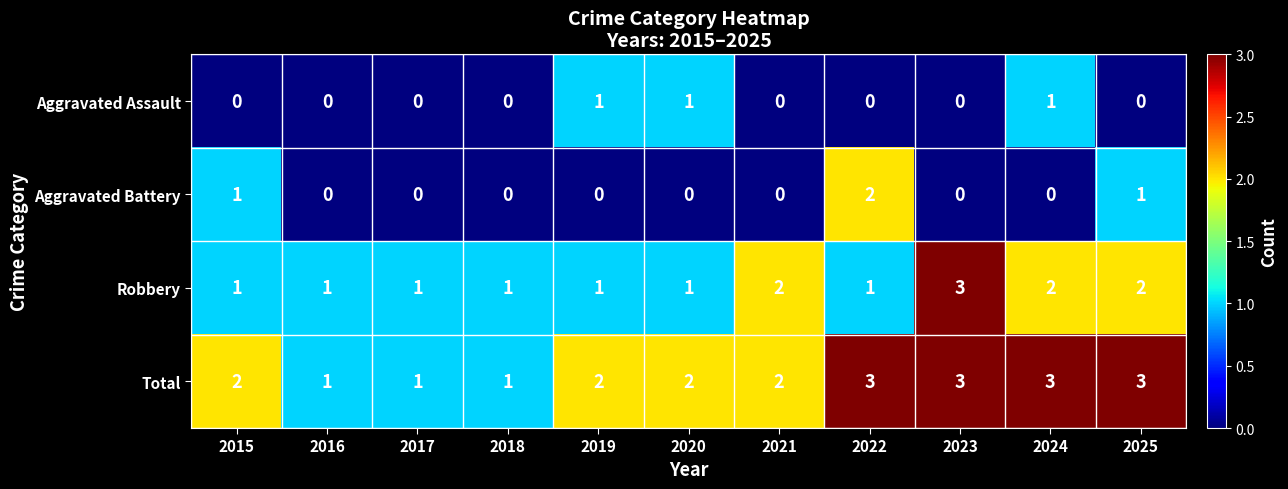

What is the maximum value shown in the chart?

3